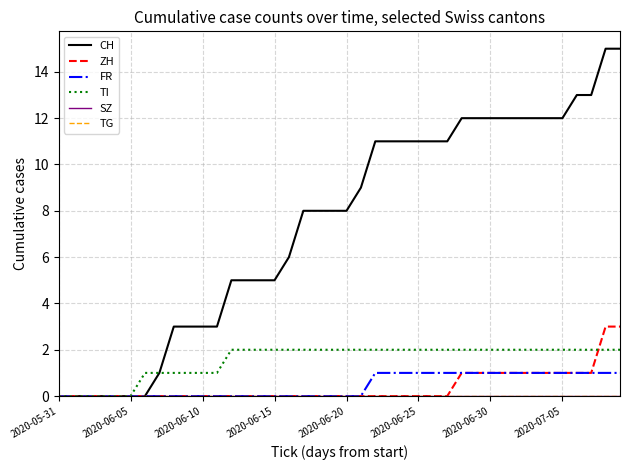

True or false: TI and TG cross at least once.

False